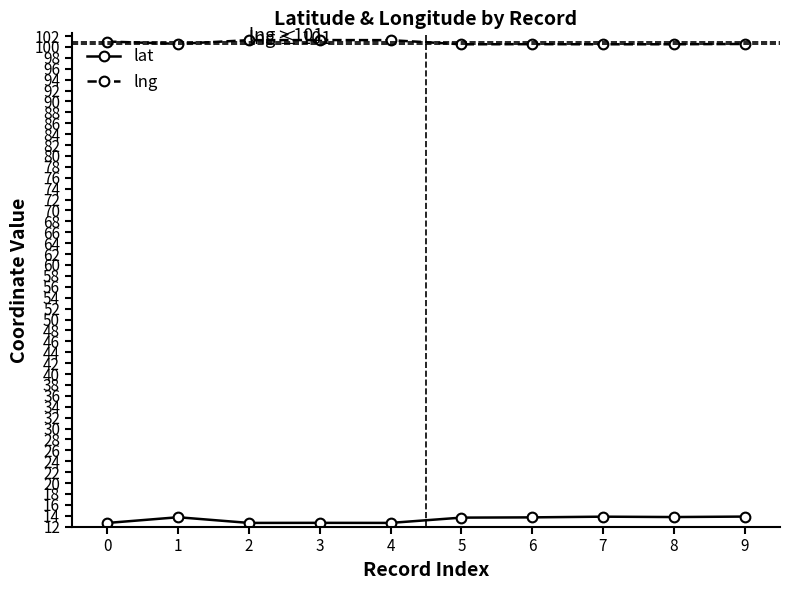

Rank the series at 4 from highest to lowest value.

lng, lat